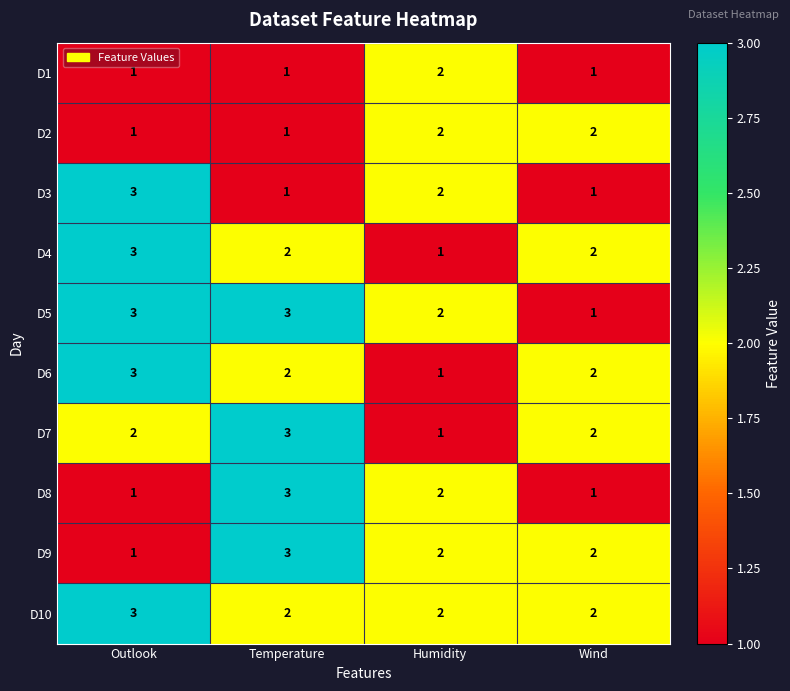

How many D1 values are between 1 and 2?

4